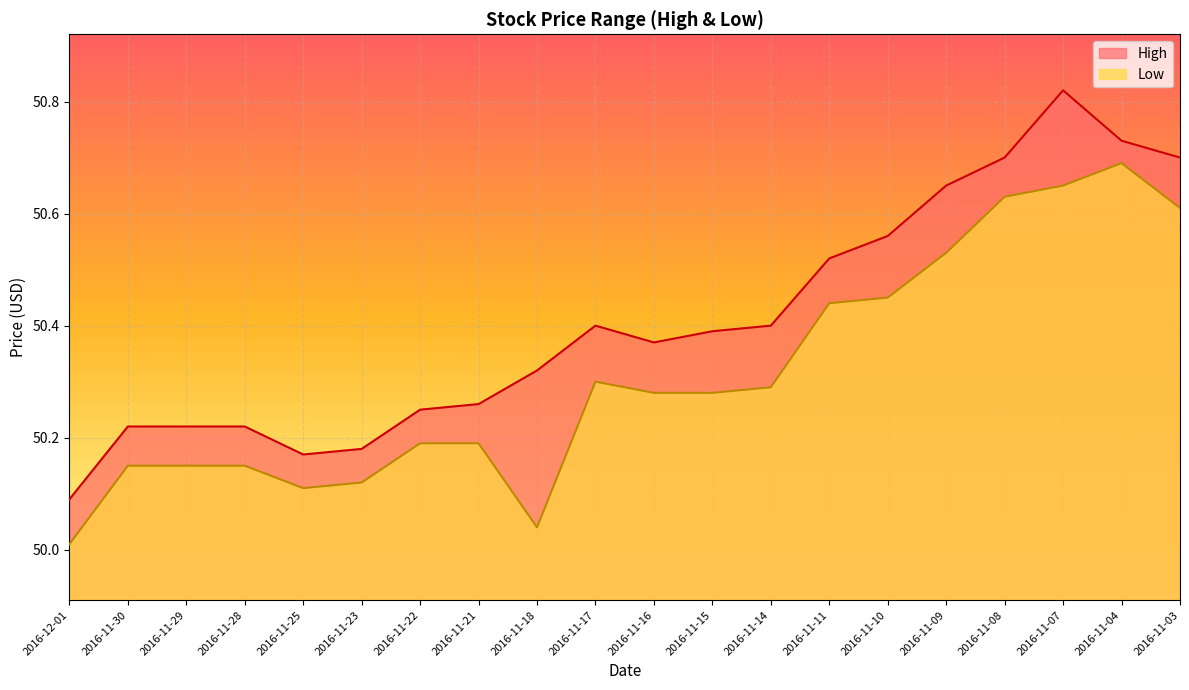

Reading left to right, transcribe all the data shown in this chart.

High: 2016-12-01=50.1	2016-11-30=50.2	2016-11-29=50.2	2016-11-28=50.2	2016-11-25=50.2	2016-11-23=50.2	2016-11-22=50.2	2016-11-21=50.3	2016-11-18=50.3	2016-11-17=50.4	2016-11-16=50.4	2016-11-15=50.4	2016-11-14=50.4	2016-11-11=50.5	2016-11-10=50.6	2016-11-09=50.7	2016-11-08=50.7	2016-11-07=50.8	2016-11-04=50.7	2016-11-03=50.7
Low: 2016-12-01=50.0	2016-11-30=50.2	2016-11-29=50.2	2016-11-28=50.2	2016-11-25=50.1	2016-11-23=50.1	2016-11-22=50.2	2016-11-21=50.2	2016-11-18=50.0	2016-11-17=50.3	2016-11-16=50.3	2016-11-15=50.3	2016-11-14=50.3	2016-11-11=50.4	2016-11-10=50.5	2016-11-09=50.5	2016-11-08=50.6	2016-11-07=50.7	2016-11-04=50.7	2016-11-03=50.6